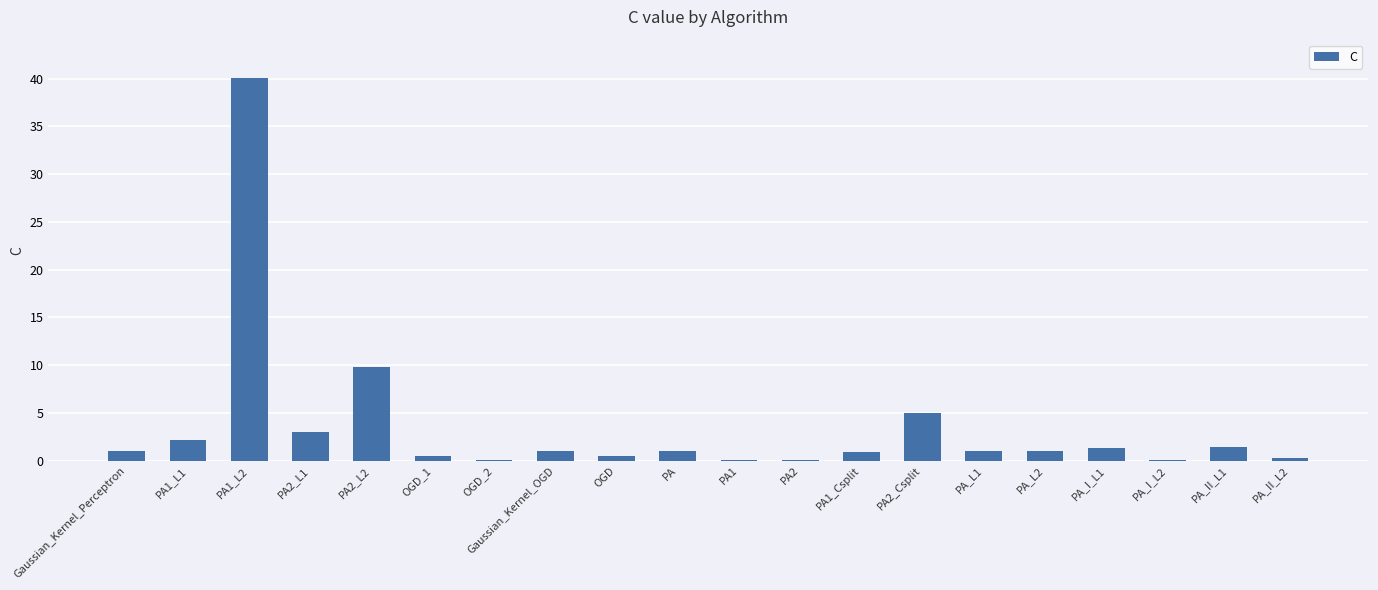

Which label corresponds to the largest value in the chart?

PA1_L2